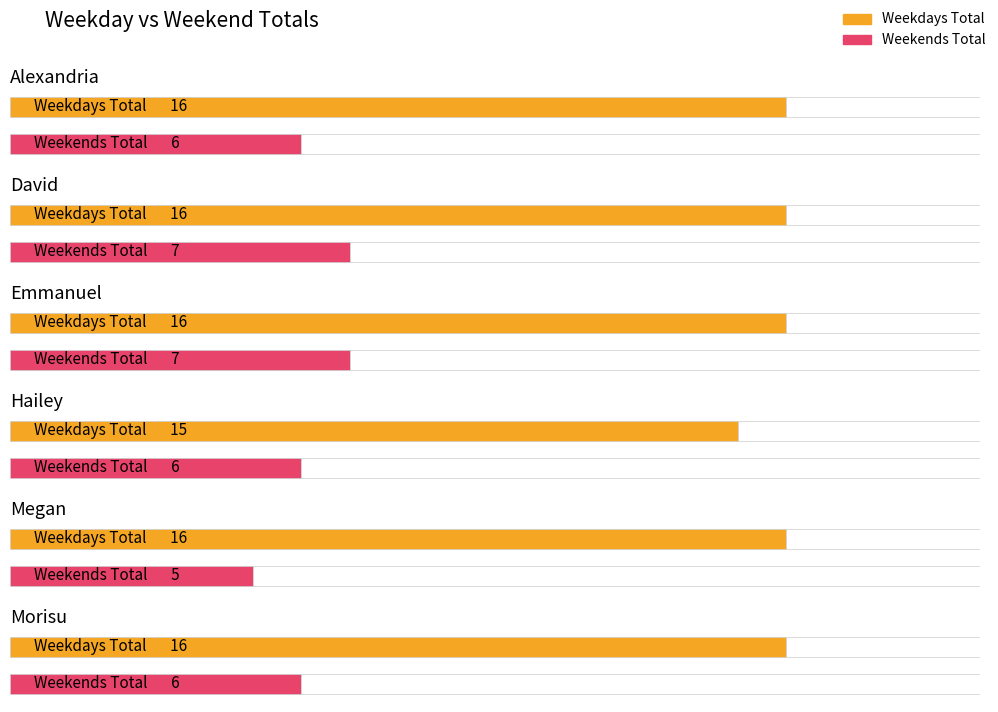

Rank the series by their average value, from highest to lowest.

Weekdays Total, Weekends Total